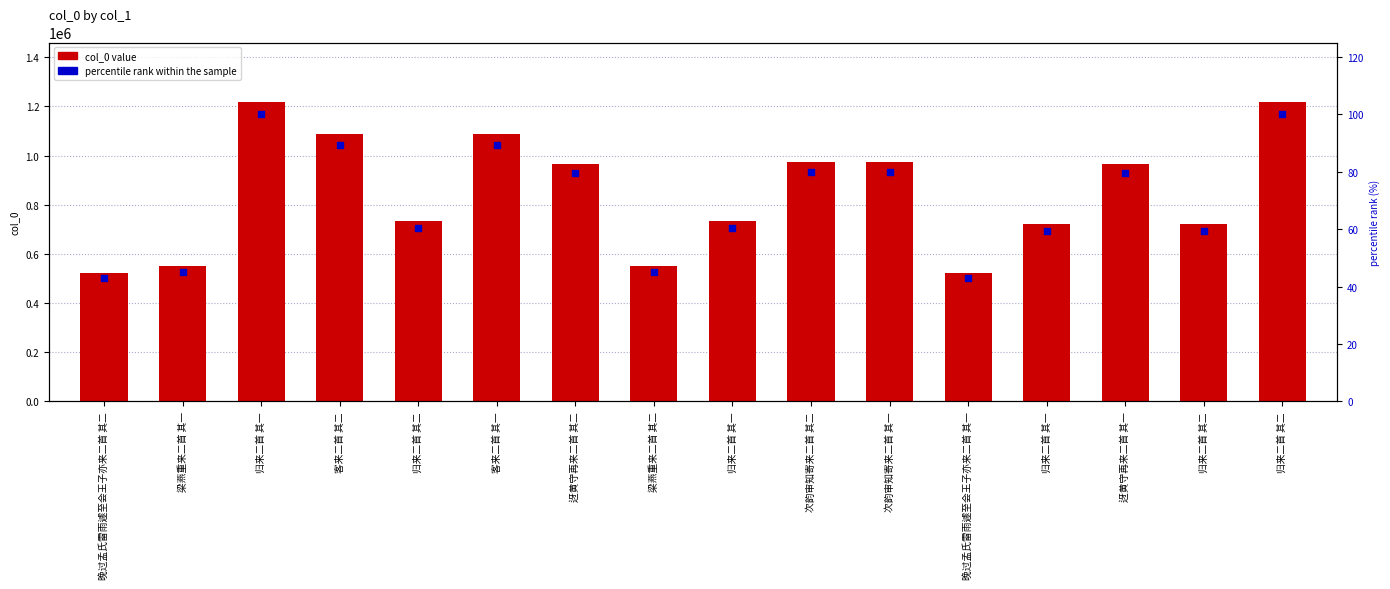

Which series has the widest spread of Y values?

col_0